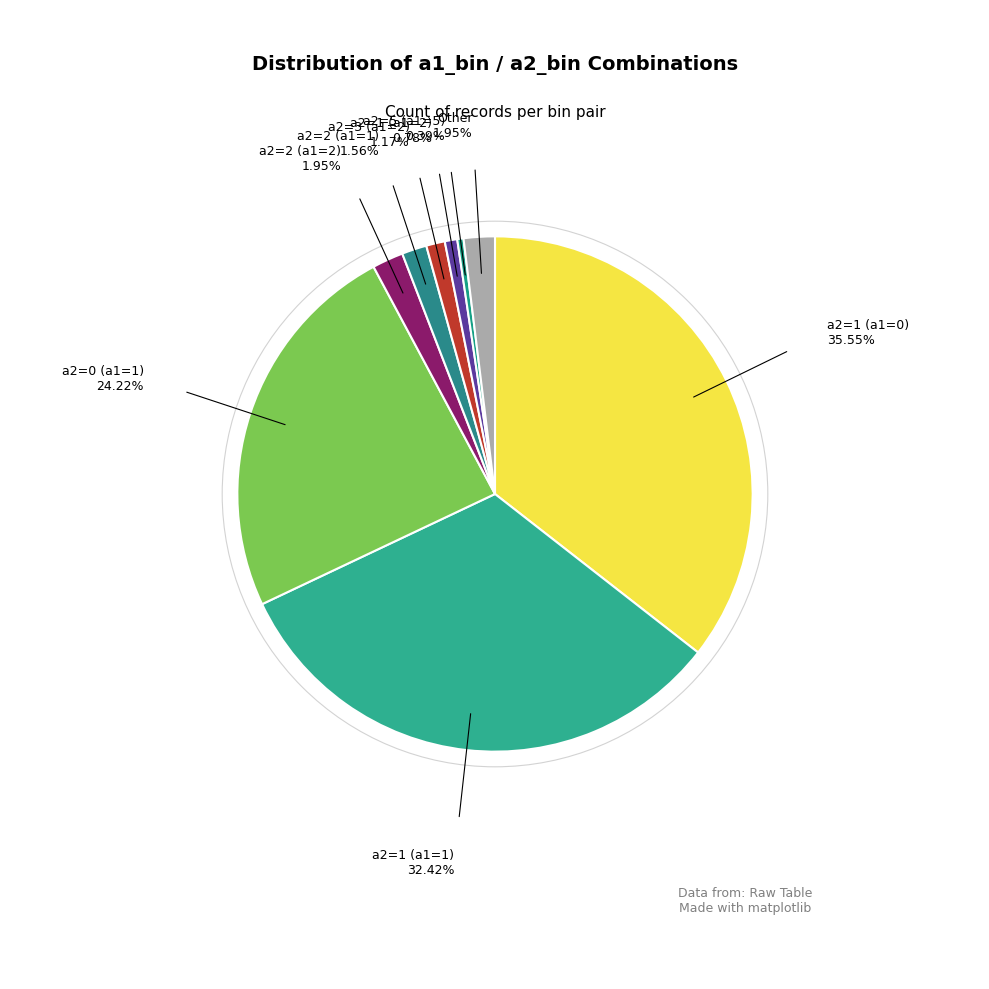

How many slices are in this pie chart?

9